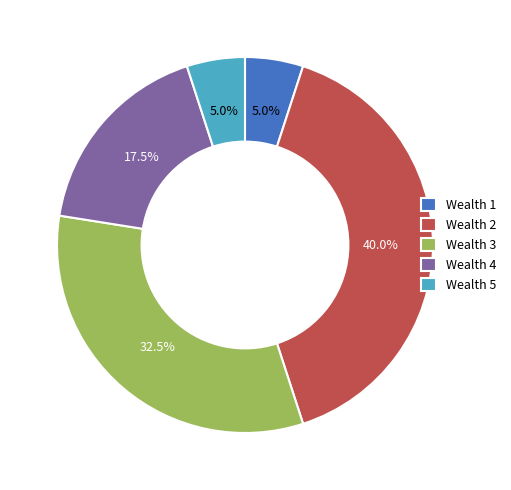

Combined, do Wealth 4 and Wealth 2 account for over 50%?

Yes